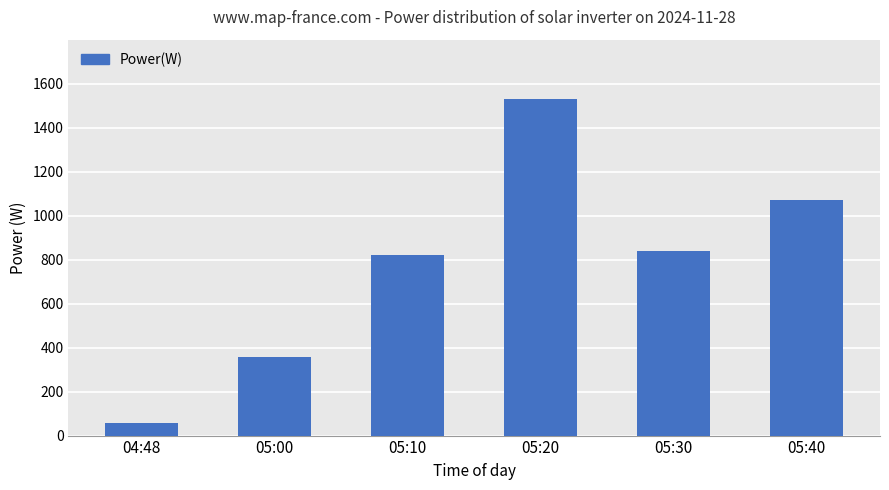

What is the change in value from 04:48 to 05:20?

+1473